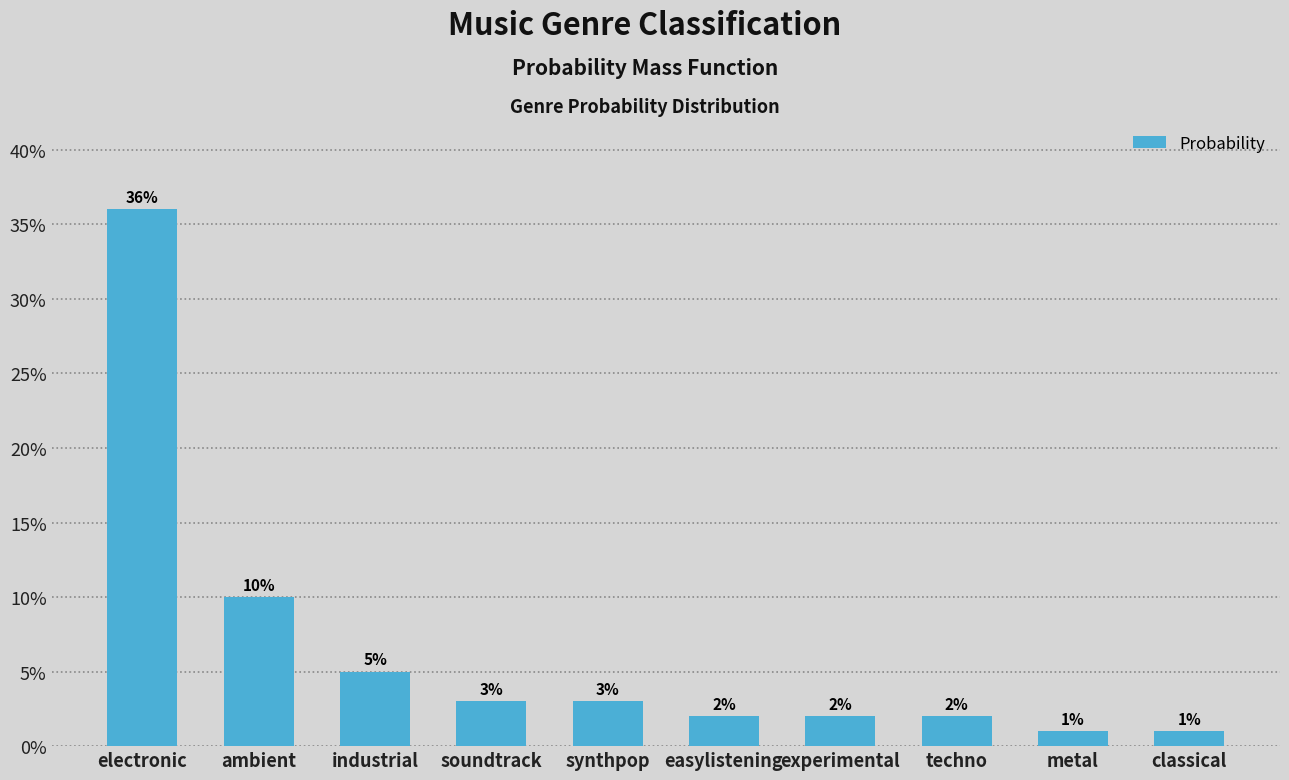

Are the bars horizontal?

No